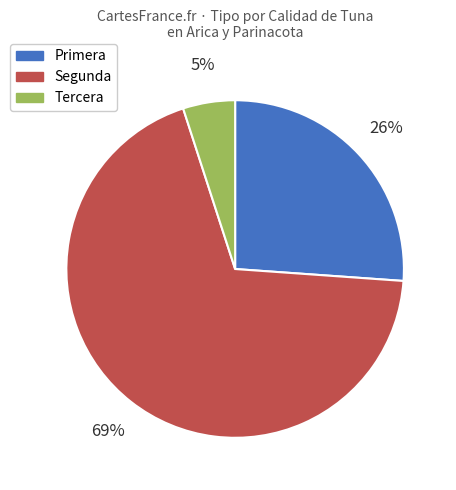

Does Primera represent more than half of the total?

No